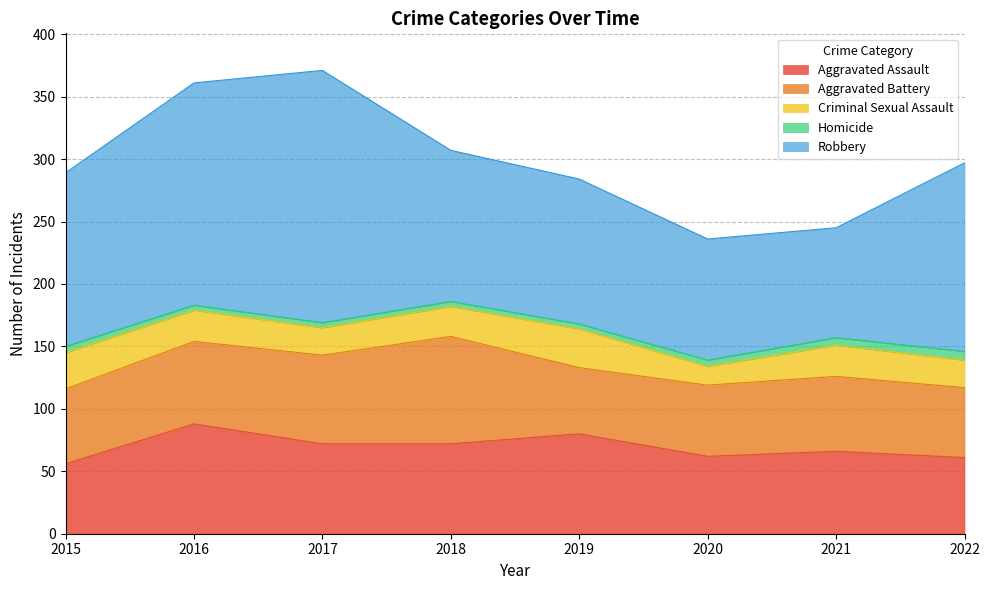

True or false: Homicide and Criminal Sexual Assault cross at least once.

False